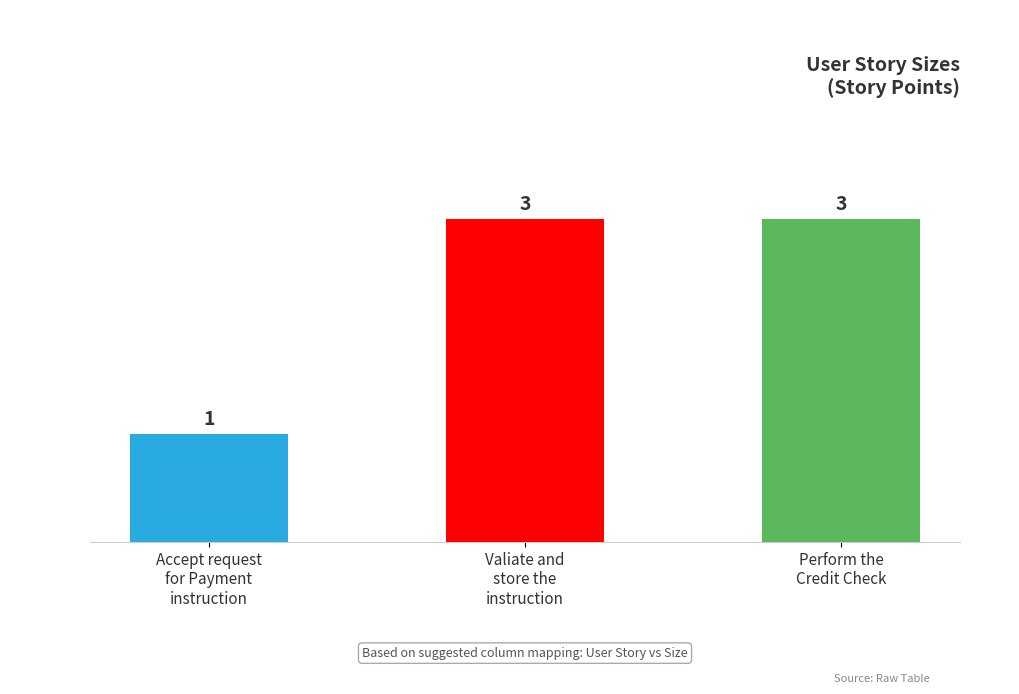

Approximately how many times larger is the value at Perform the
Credit Check compared to Accept request
for Payment
instruction?

3.0